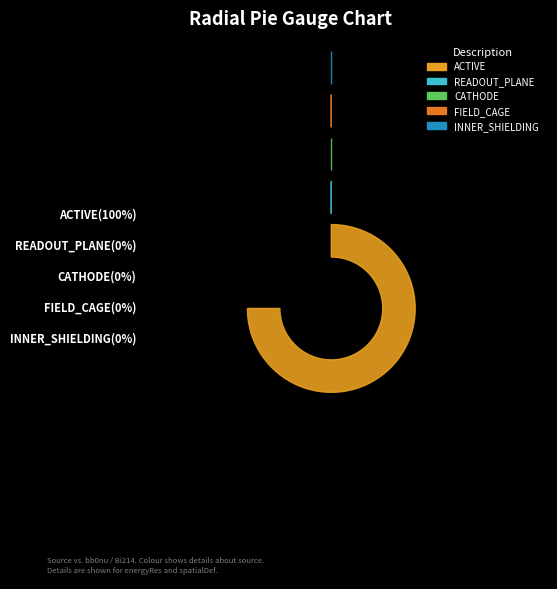

What is the smallest slice in the pie chart?

CATHODE